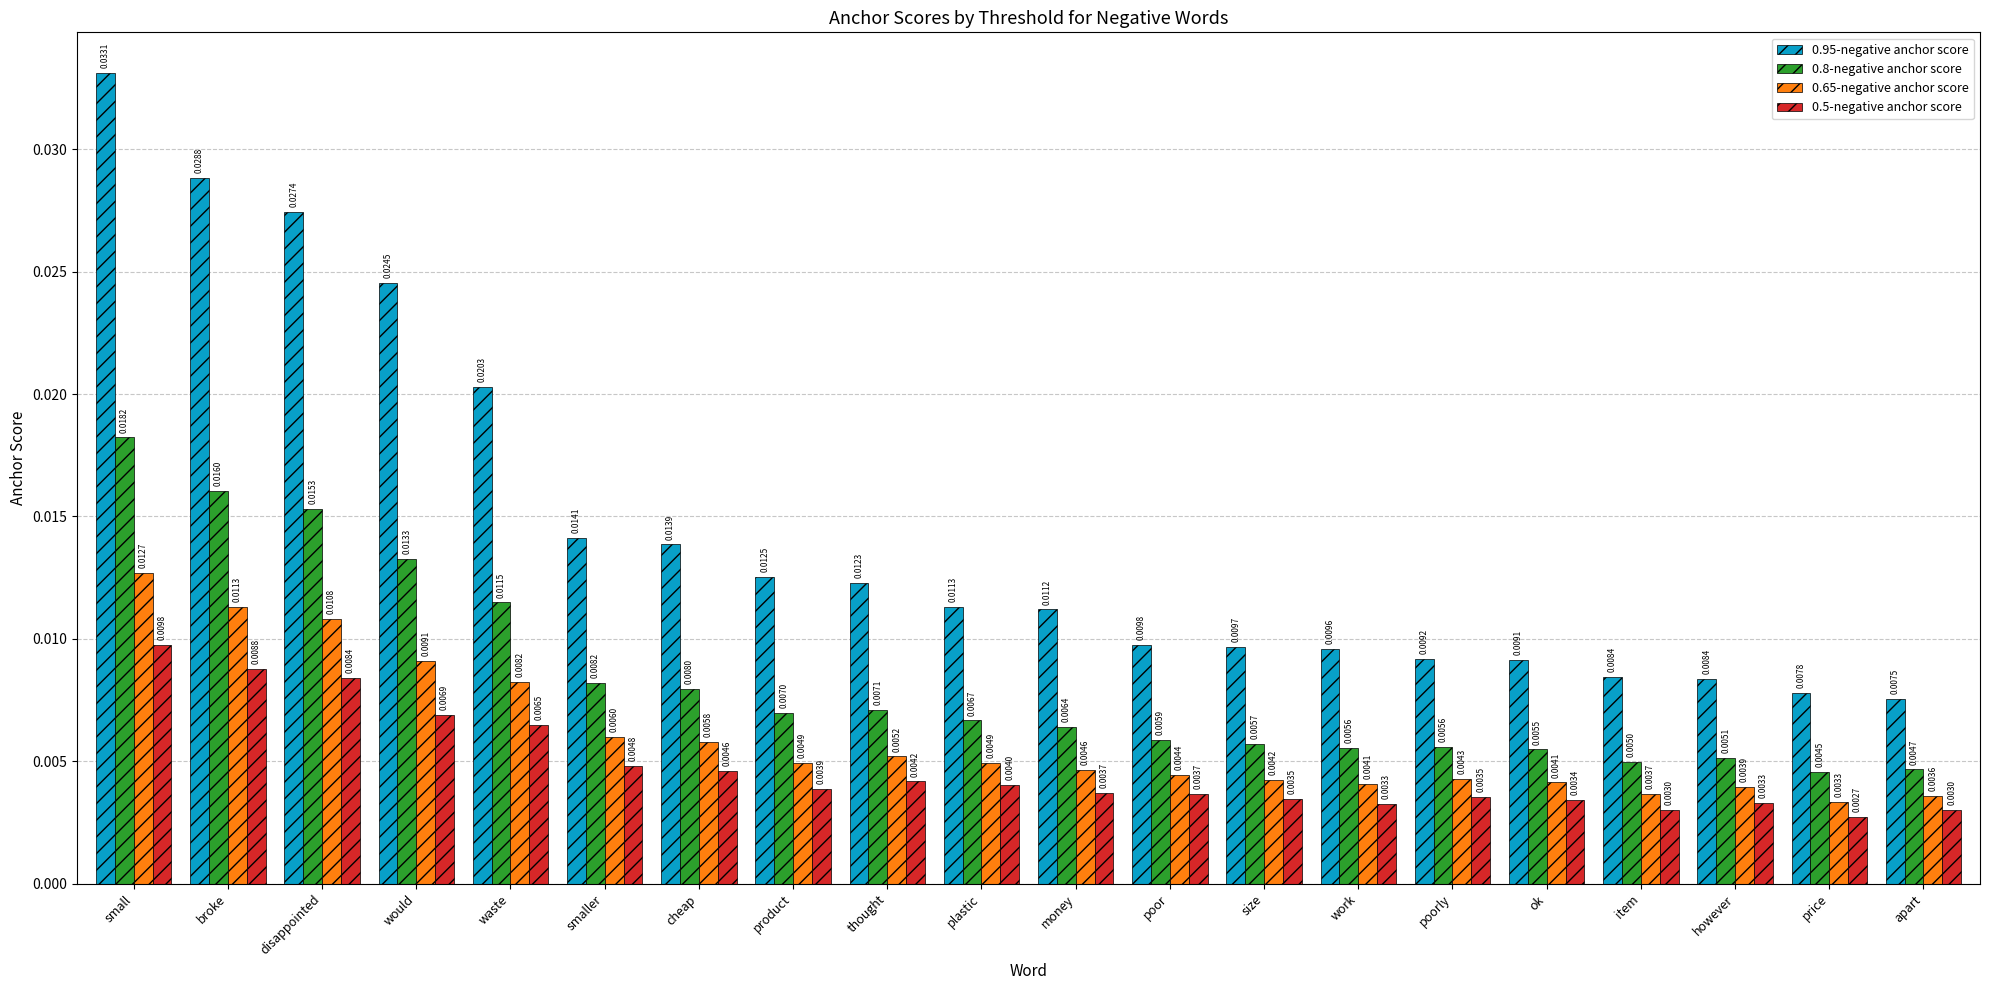

Between size and apart, which series saw the biggest shift?

0.95-negative anchor score